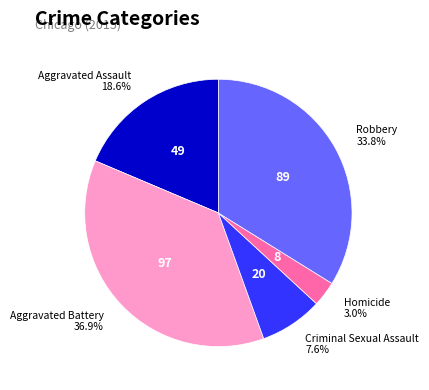

To the nearest percent, what is the difference between the largest and smallest slice percentages?

34%